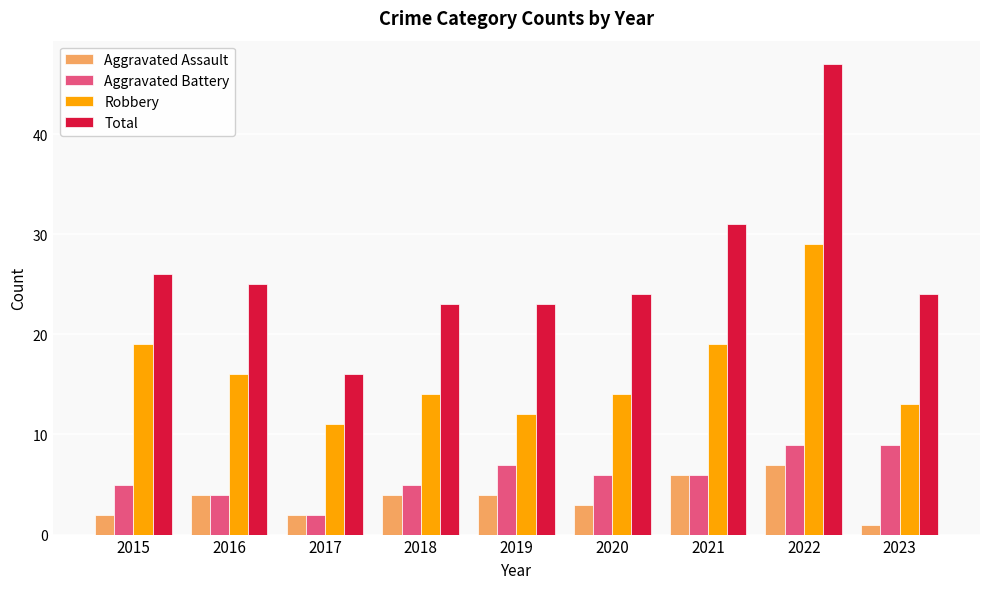

Rank the series by their maximum value, from lowest to highest.

Aggravated Assault, Aggravated Battery, Robbery, Total